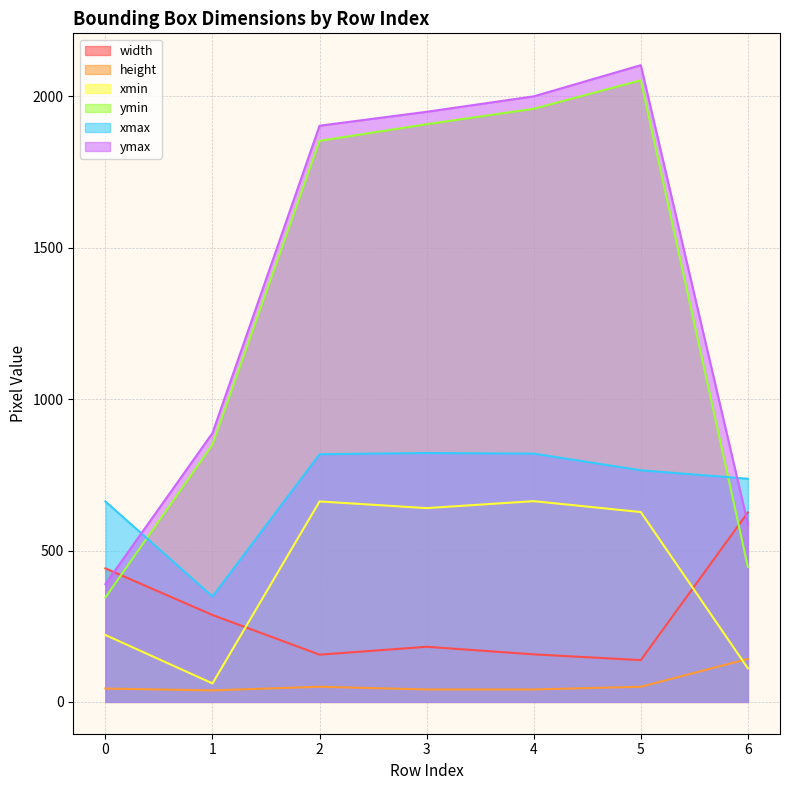

Is the value of width at 3 greater than the value of xmax at 2?

No